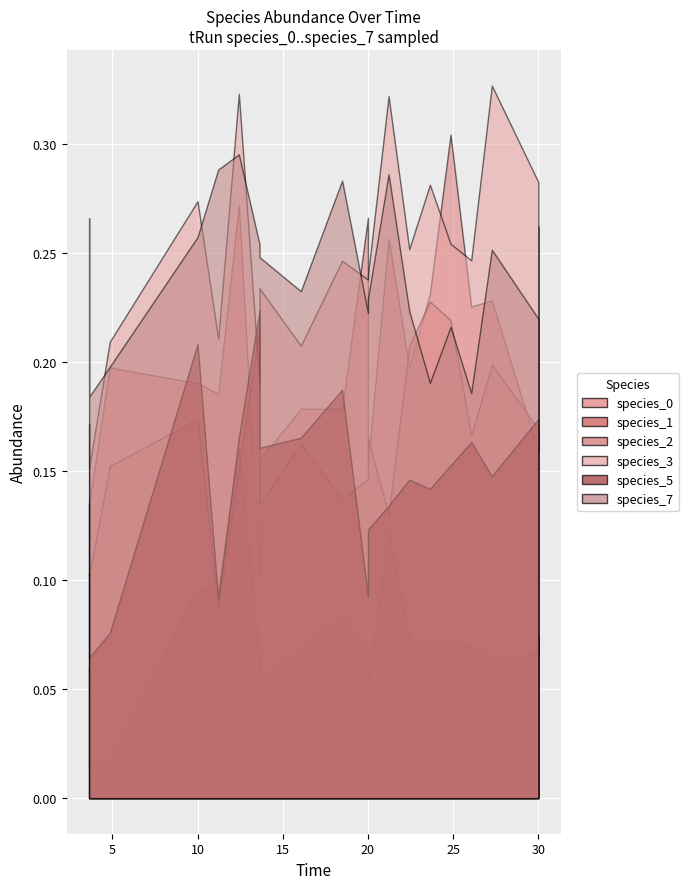

What is the spread (max minus min) of values at 9?

0.3